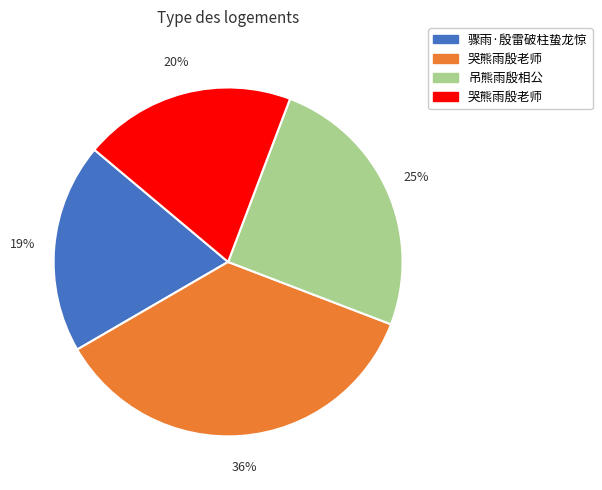

Count the number of slices in the pie.

4